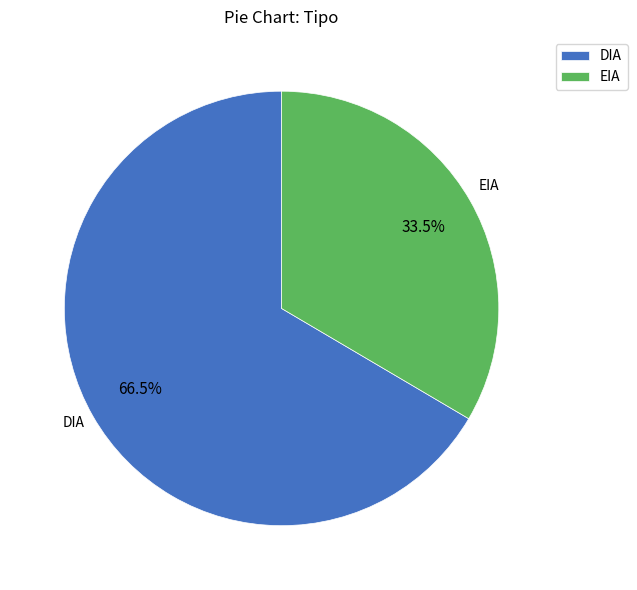

Count the number of slices in the pie.

2